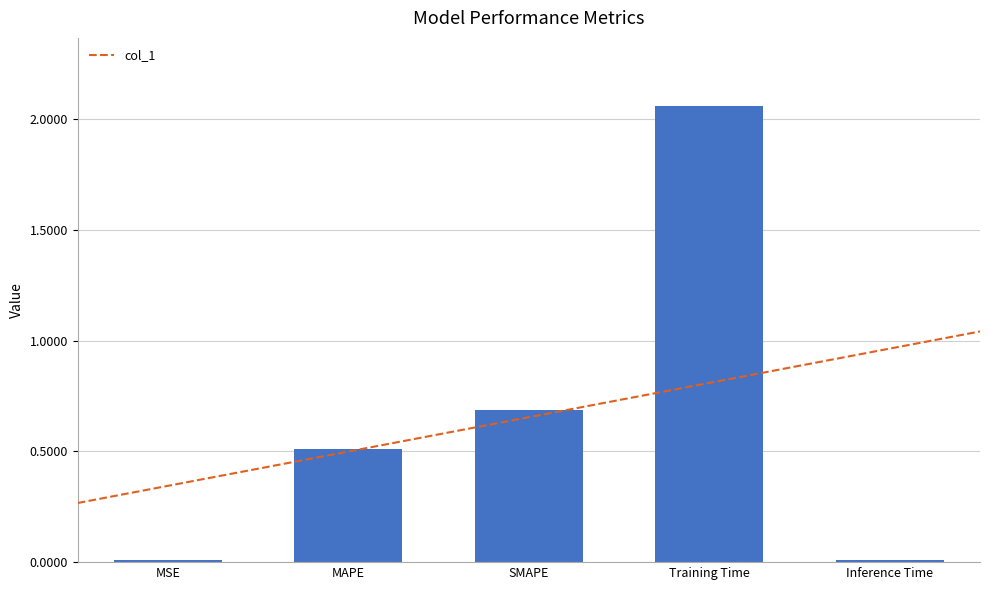

The chart shows a value of 0.8 at MAPE. True or false?

False